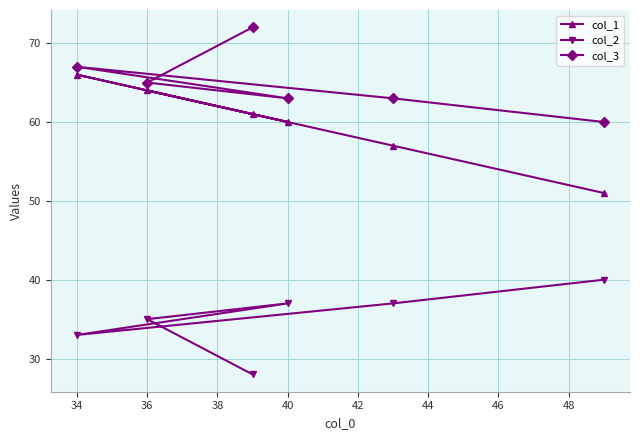

Which series has the widest spread of values?

col_1